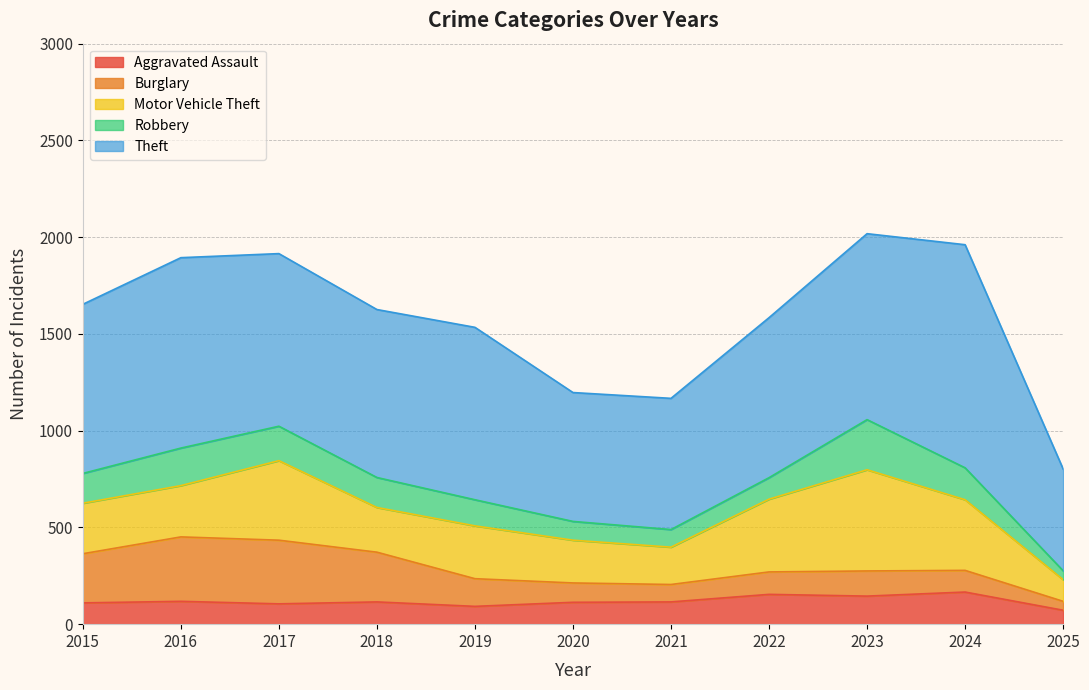

The value of Motor Vehicle Theft at 2017 is 411. True or false?

True